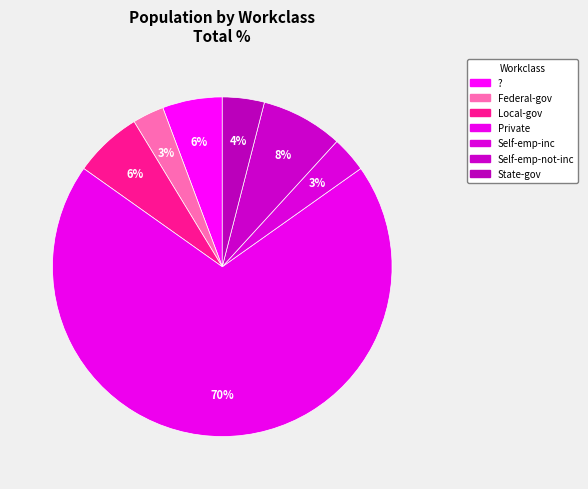

To the nearest percent, what is the average slice percentage?

14%